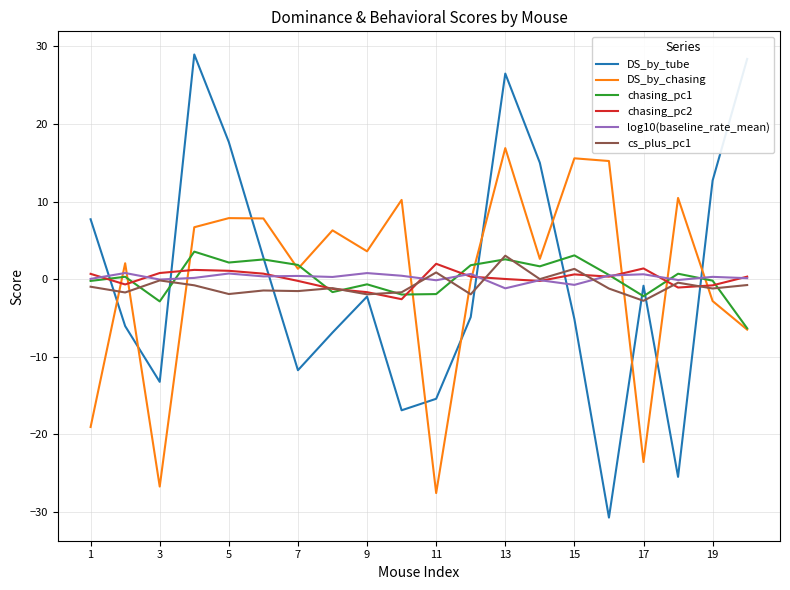

What is the smallest value displayed?

-30.7